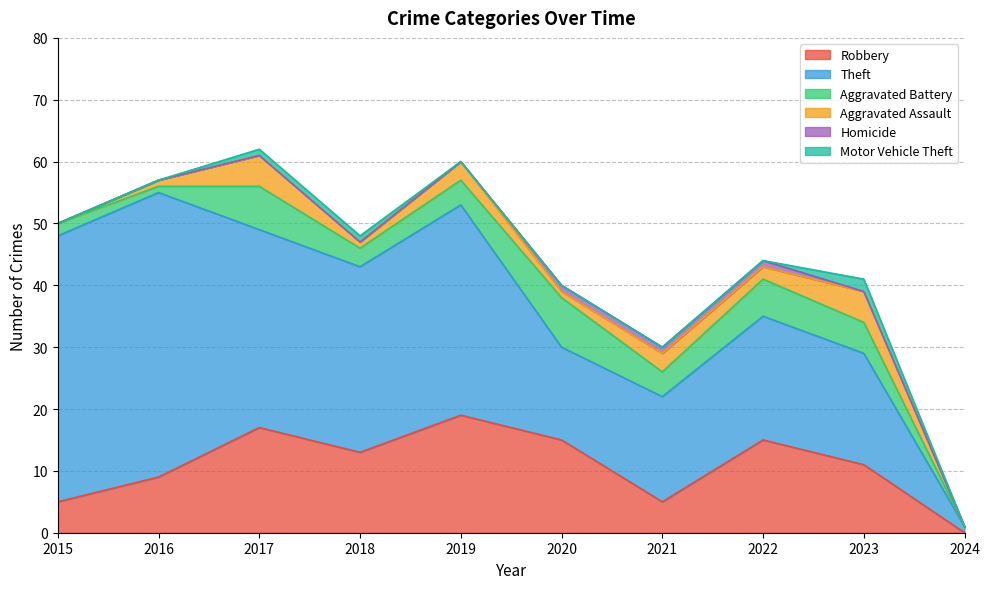

What is the spread (max minus min) of values at 2019?

34